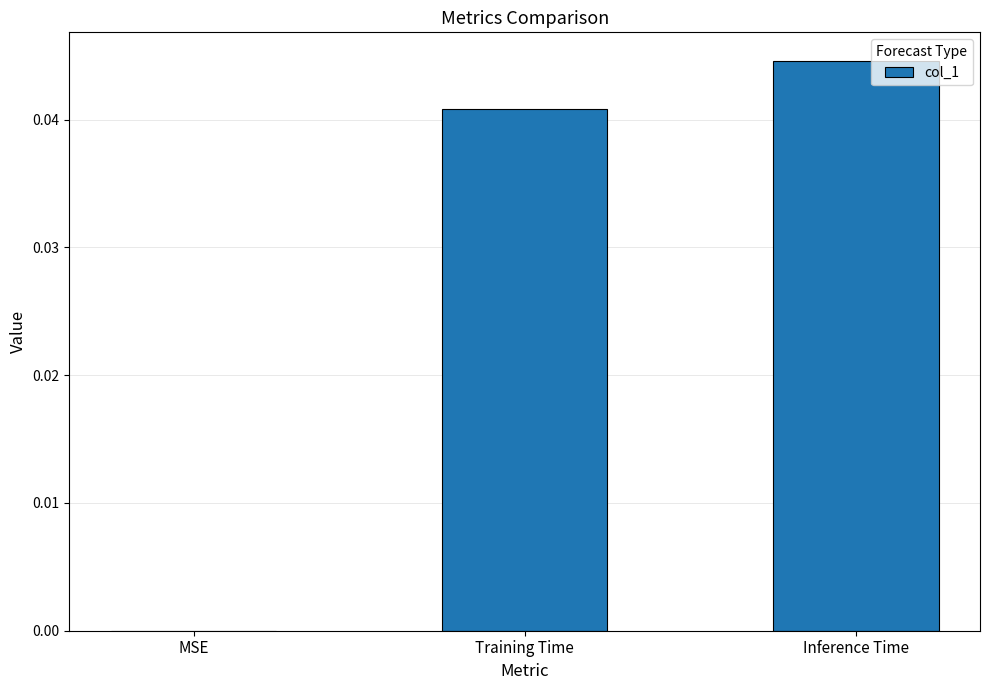

The value at Inference Time is 0.0. True or false?

True